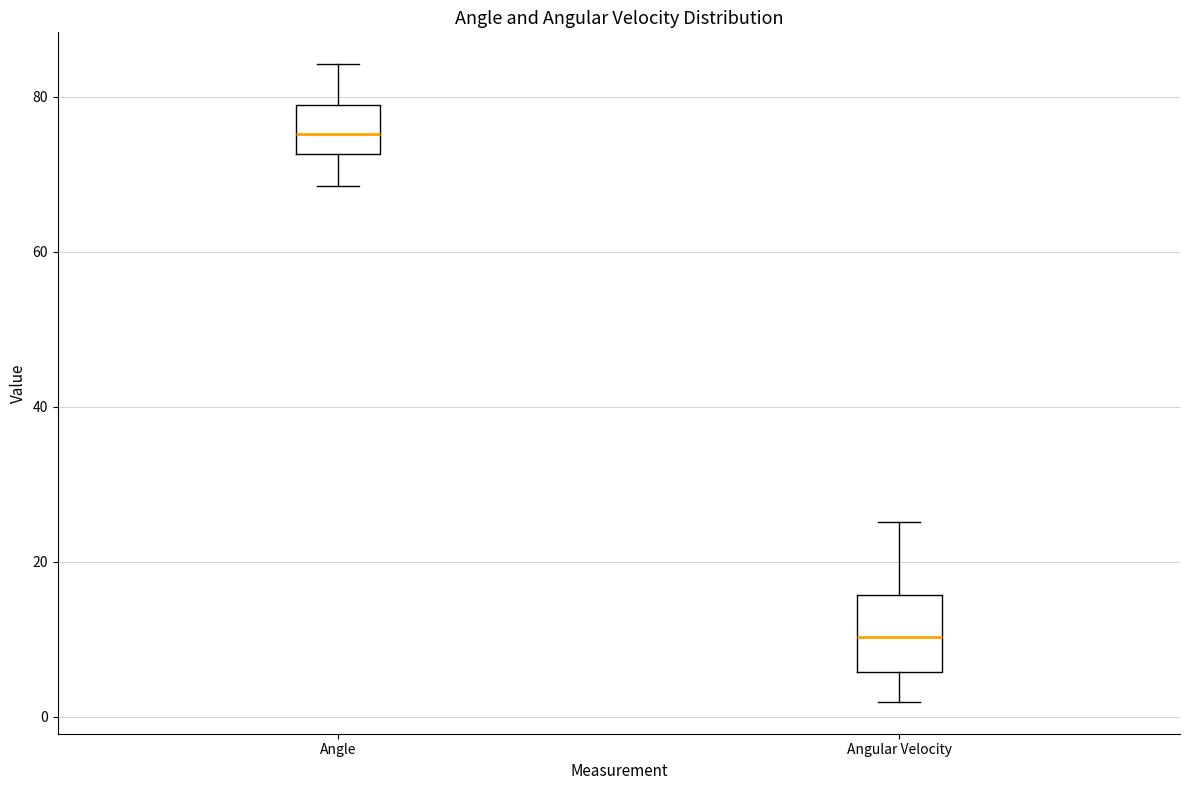

Reading left to right, transcribe this box plot: for each box, give where its median line is, the range the box spans, and where its two whiskers end, as read against the y-axis. The values are not printed on the chart, so give them approximately, as read against the axis.

Angle: median 76, box 72 to 78, whiskers 68 to 84
Angular Velocity: median 10, box 6 to 16, whiskers 2 to 26